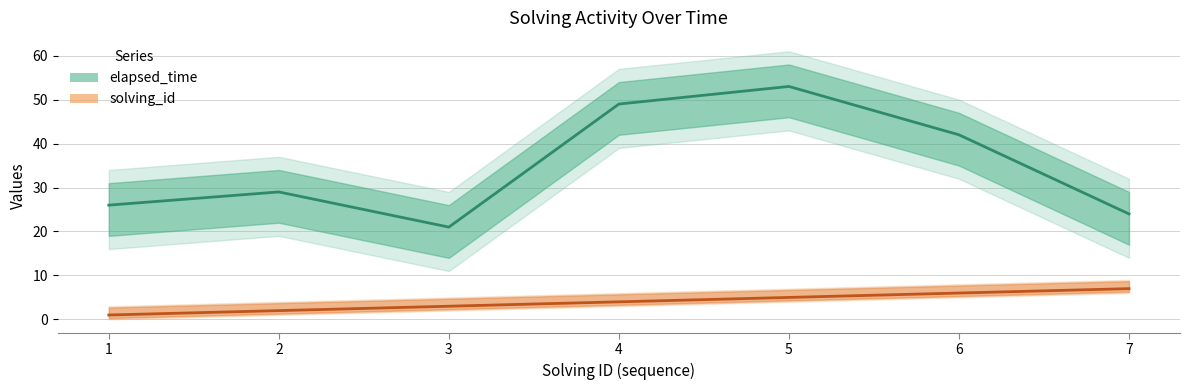

True or false: elapsed_time and solving_id cross at least once.

False